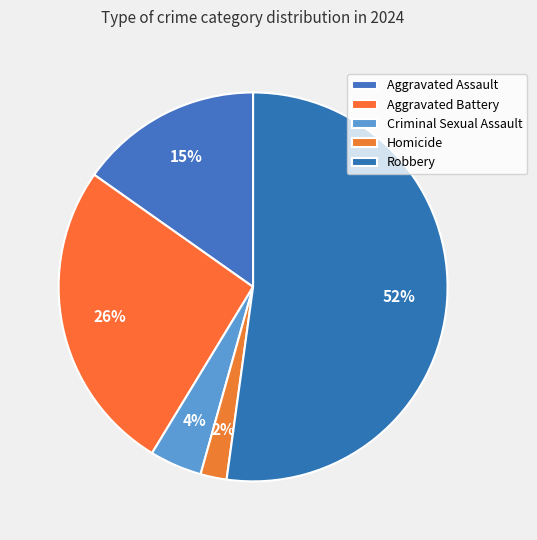

Count the number of slices in the pie.

5